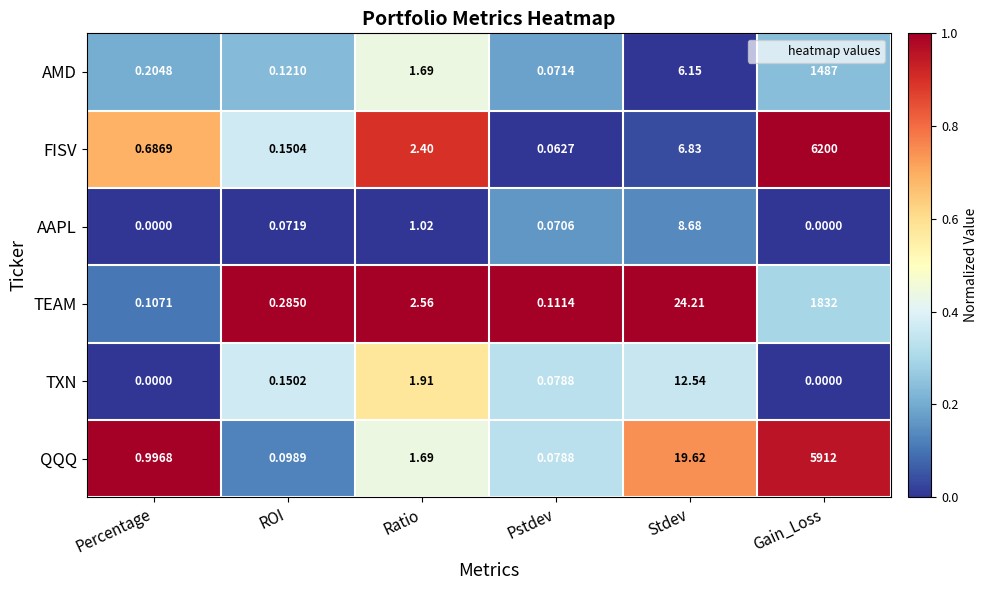

Which series changed the most between Stdev and Gain_Loss?

FISV